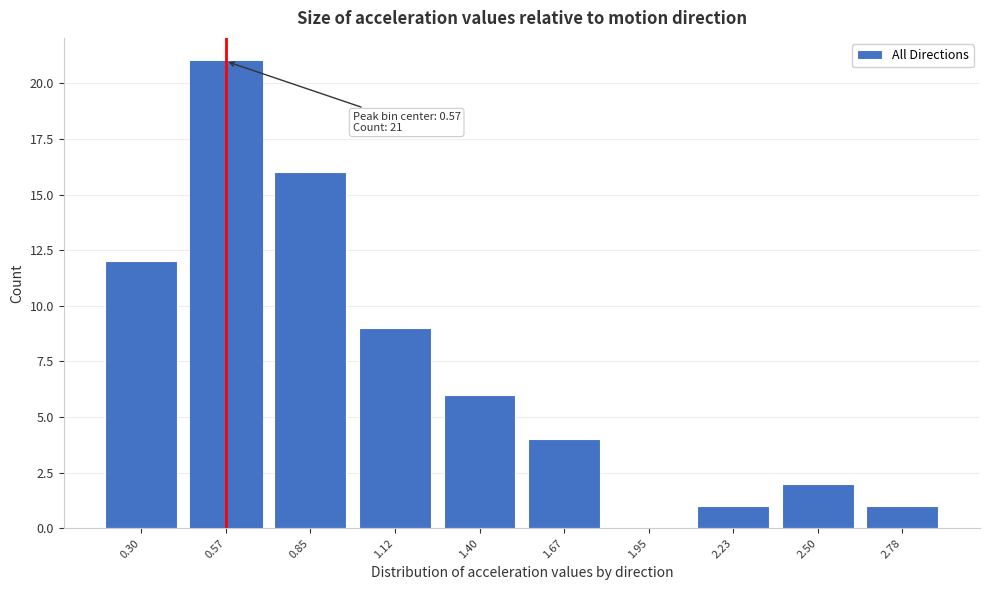

Over which range of the x-axis is the bar tallest?

0.45 to 0.70